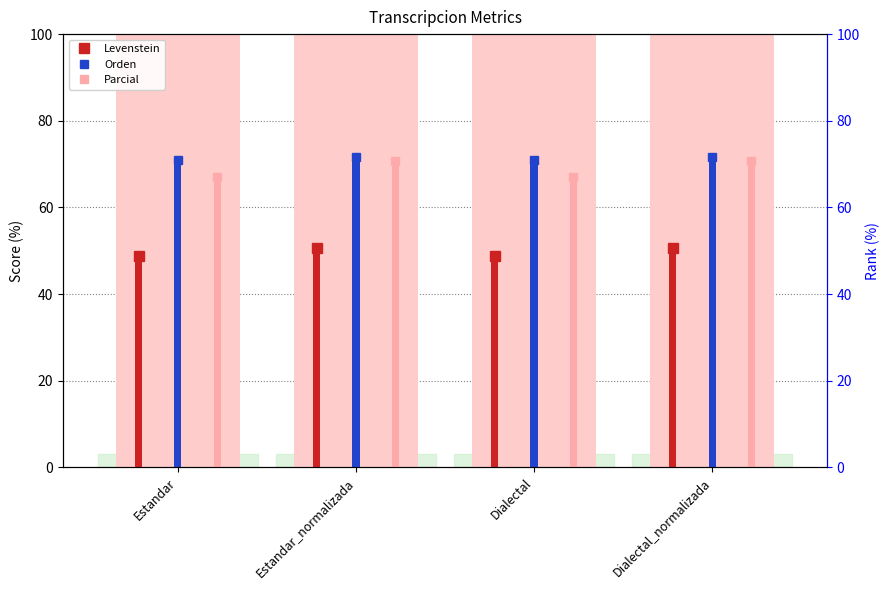

Read the Levenstein value at Estandar.

48.9